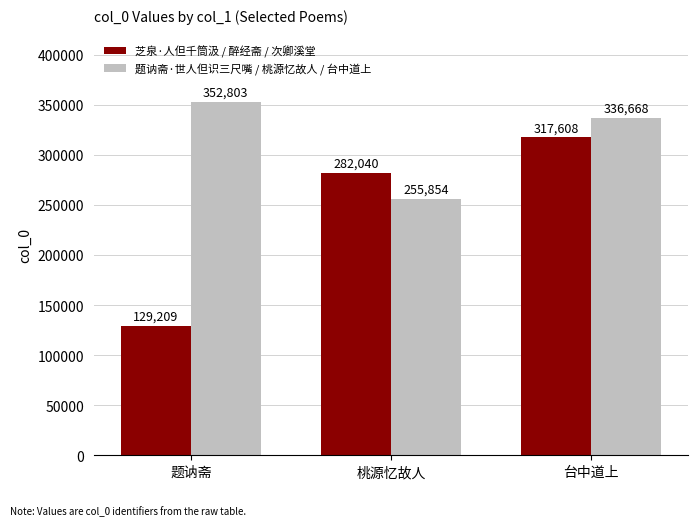

What is the label of the 3rd bar from the left?

台中道上